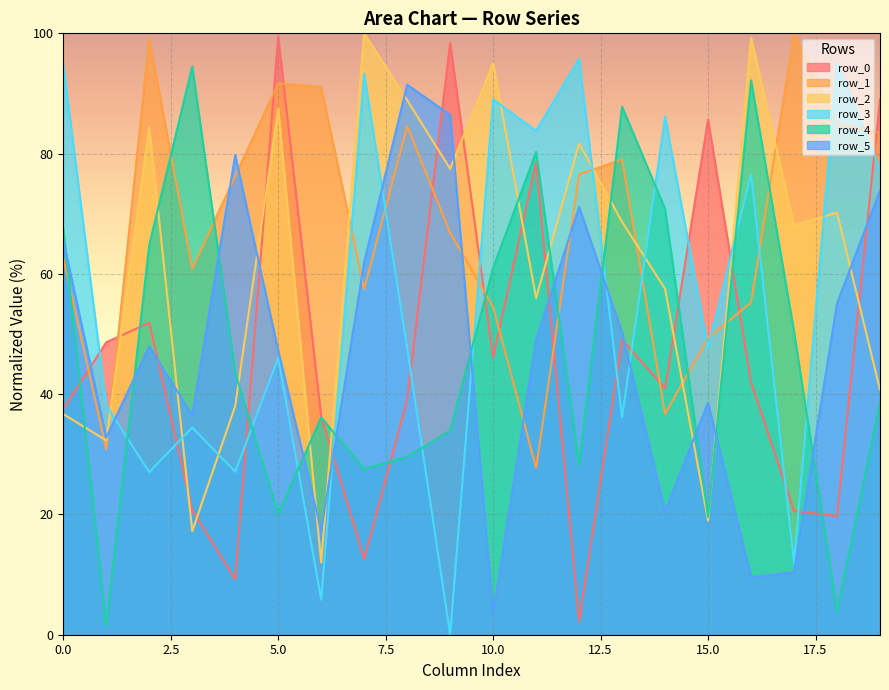

Reading left to right, what are all the values shown in this chart?

row_0: 0=37.5	1=48.6	2=51.9	3=20.7	4=9.2	5=99.5	6=36.3	7=12.6	8=39.1	9=98.4	10=46.1	11=78.6	12=2.2	13=49.1	14=41.0	15=85.6	16=42.0	17=20.6	18=19.7	19=89.0
row_1: 0=62.6	1=30.8	2=99.2	3=60.9	4=76.2	5=91.7	6=91.1	7=57.5	8=84.6	9=66.8	10=54.5	11=27.7	12=76.5	13=79.0	14=36.7	15=49.4	16=55.2	17=100.0	18=84.9	19=83.5
row_2: 0=36.7	1=32.3	2=84.4	3=17.2	4=38.0	5=87.5	6=12.0	7=100.0	8=88.9	9=77.5	10=95.0	11=56.0	12=81.7	13=68.6	14=57.5	15=19.0	16=99.3	17=68.1	18=70.2	19=40.7
row_3: 0=94.8	1=38.1	2=27.0	3=34.5	4=27.1	5=46.1	6=5.8	7=93.2	8=47.7	9=0.0	10=89.0	11=83.8	12=95.8	13=36.2	14=86.1	15=47.7	16=76.6	17=11.9	18=95.1	19=77.5
row_4: 0=67.5	1=1.5	2=64.8	3=94.5	4=43.6	5=20.1	6=36.1	7=27.6	8=29.5	9=34.0	10=61.0	11=80.3	12=28.2	13=87.8	14=70.8	15=19.6	16=92.2	17=50.4	18=3.8	19=38.6
row_5: 0=65.6	1=32.8	2=47.9	3=36.5	4=79.8	5=47.3	6=17.3	7=62.0	8=91.5	9=86.4	10=3.5	11=49.1	12=71.2	13=50.3	14=20.5	15=38.6	16=9.6	17=10.4	18=55.1	19=73.9